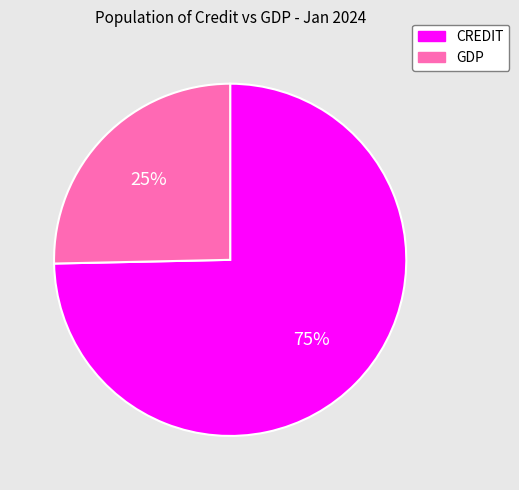

Between GDP and CREDIT, which is larger?

CREDIT